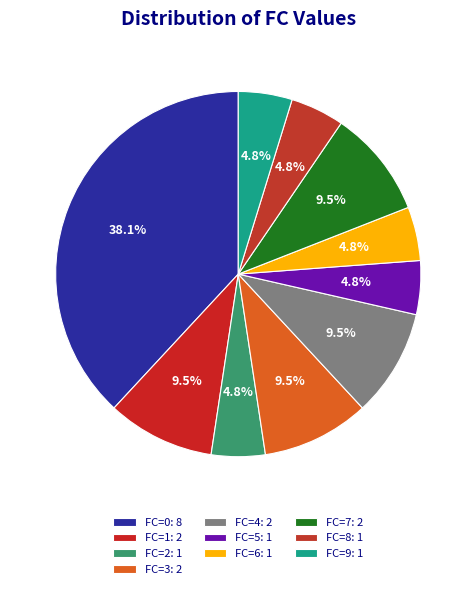

Between FC=3 and FC=7, which is larger?

FC=3